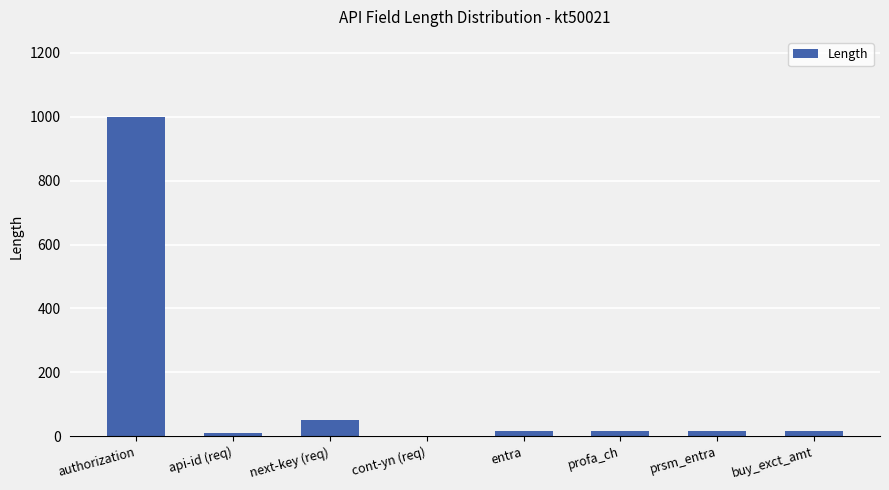

Count the number of categories in the chart.

8